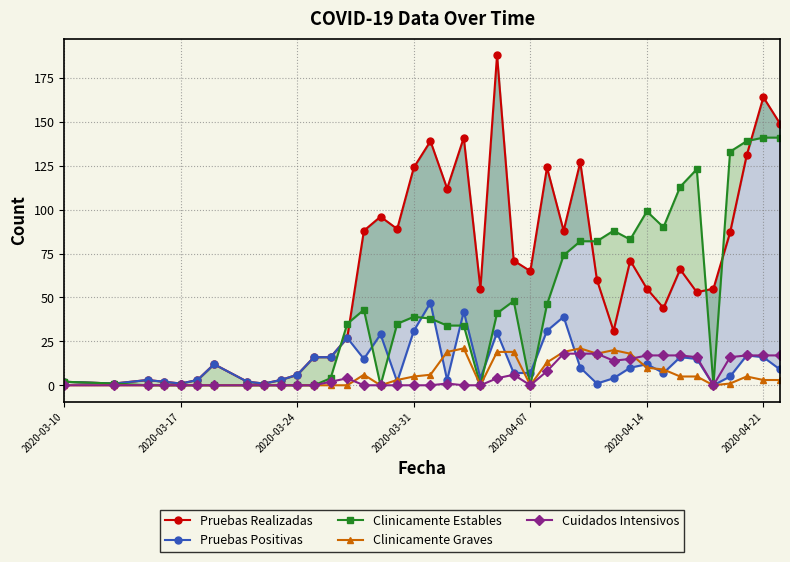

What is the maximum value for Clinicamente Graves?

21